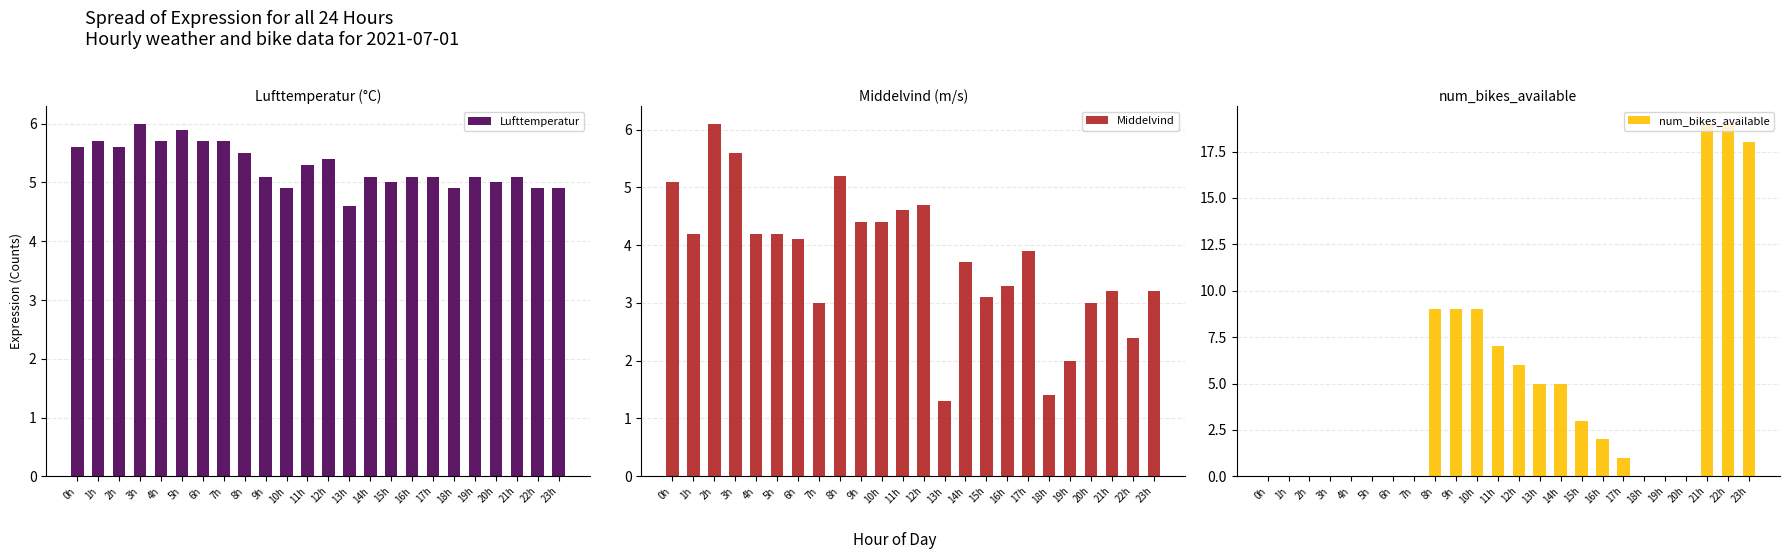

What is the sum of all Lufttemperatur values?

126.9